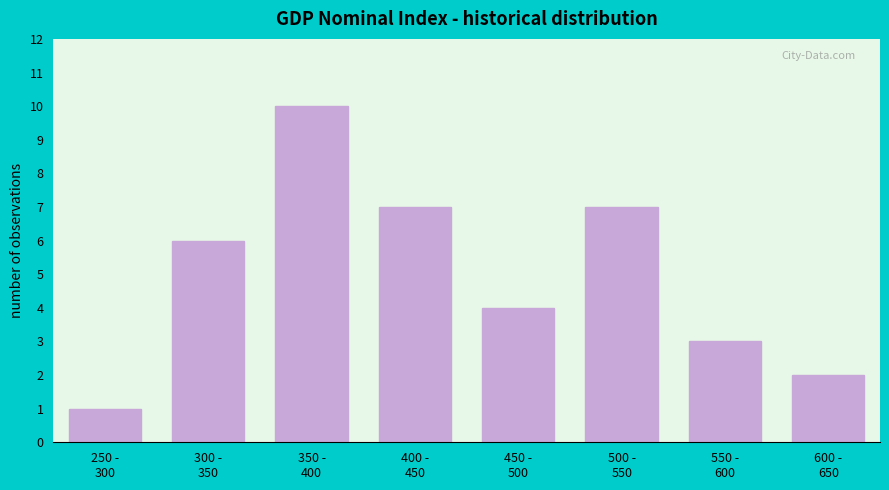

Reading right to left, transcribe all the data shown in this chart.

2	3	7	4	7	10	6	1